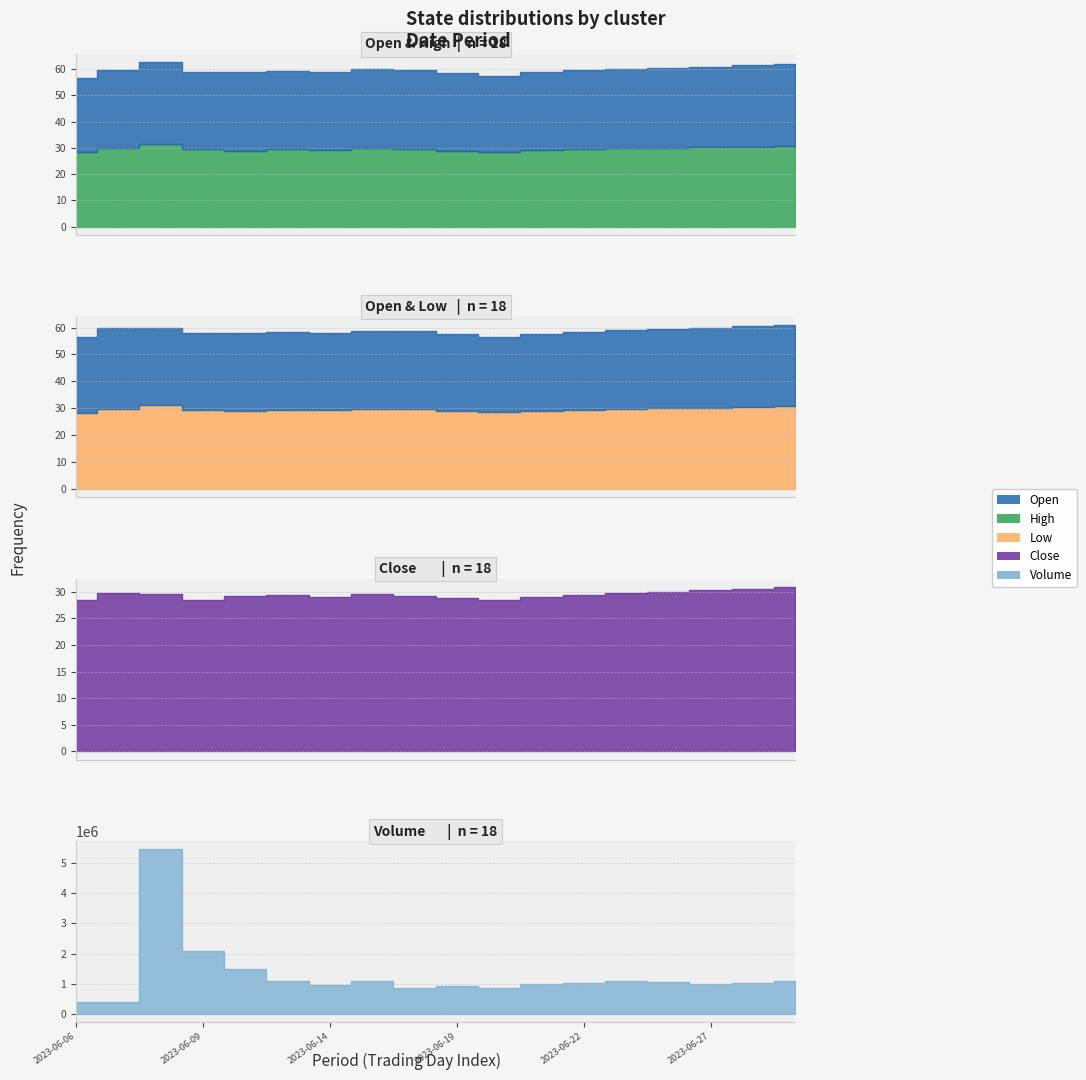

What is the value of the High point at the 11th from the left?

29.0